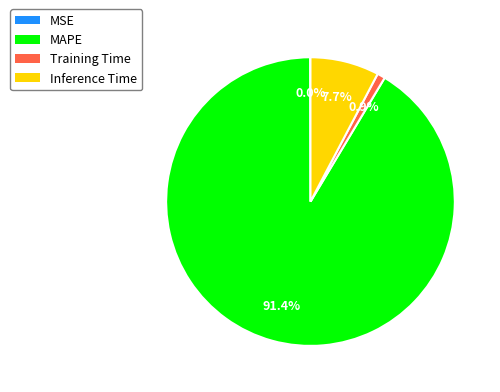

Combined, do Training Time and Inference Time account for over 50%?

No